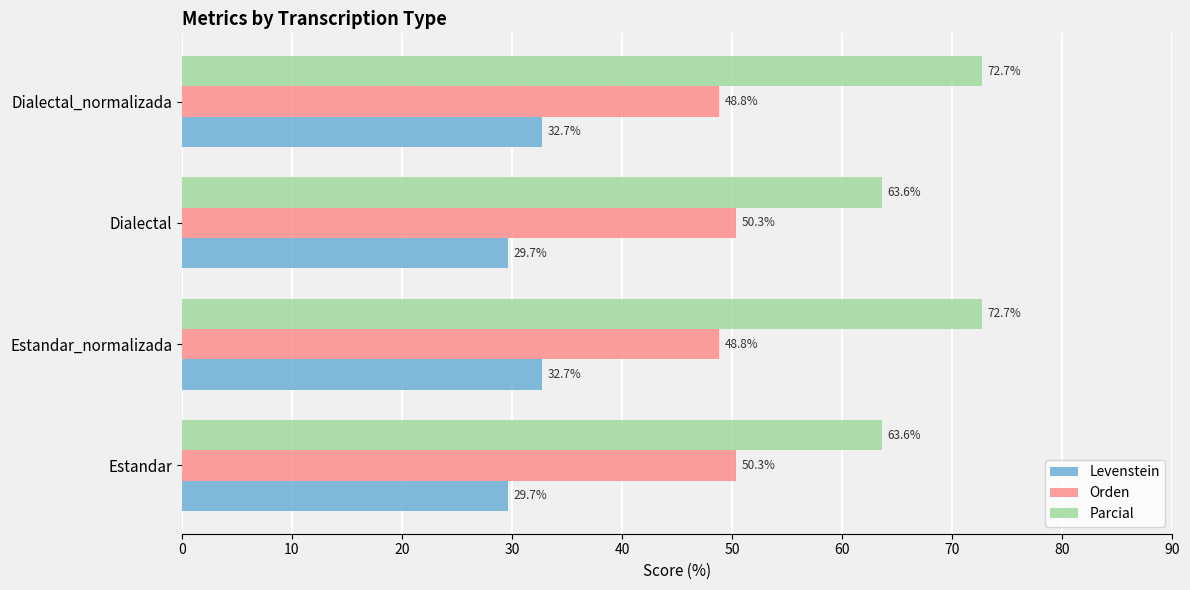

How many values in the Levenstein series are below 32?

2